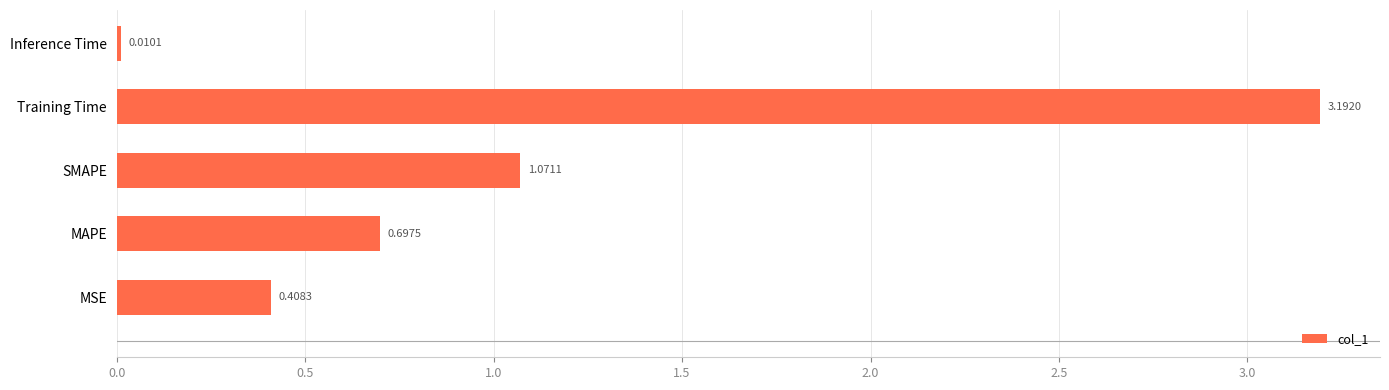

Which has a higher value, MSE or SMAPE?

SMAPE